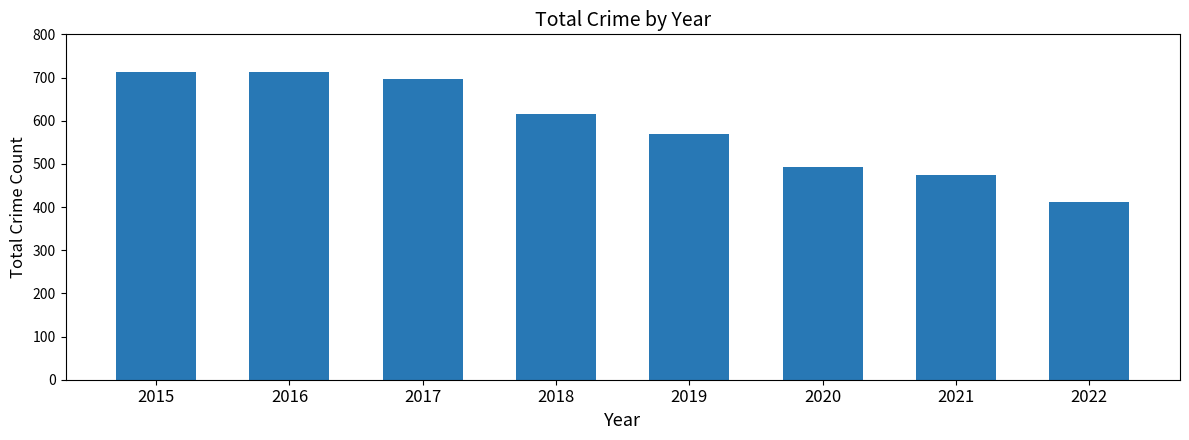

What is the sum of all values?

4686